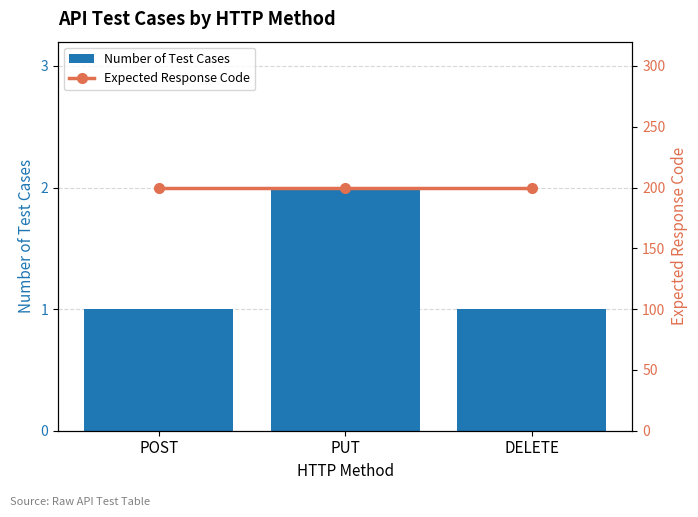

The Expected Response Code series shows 269 at POST. True or false?

False